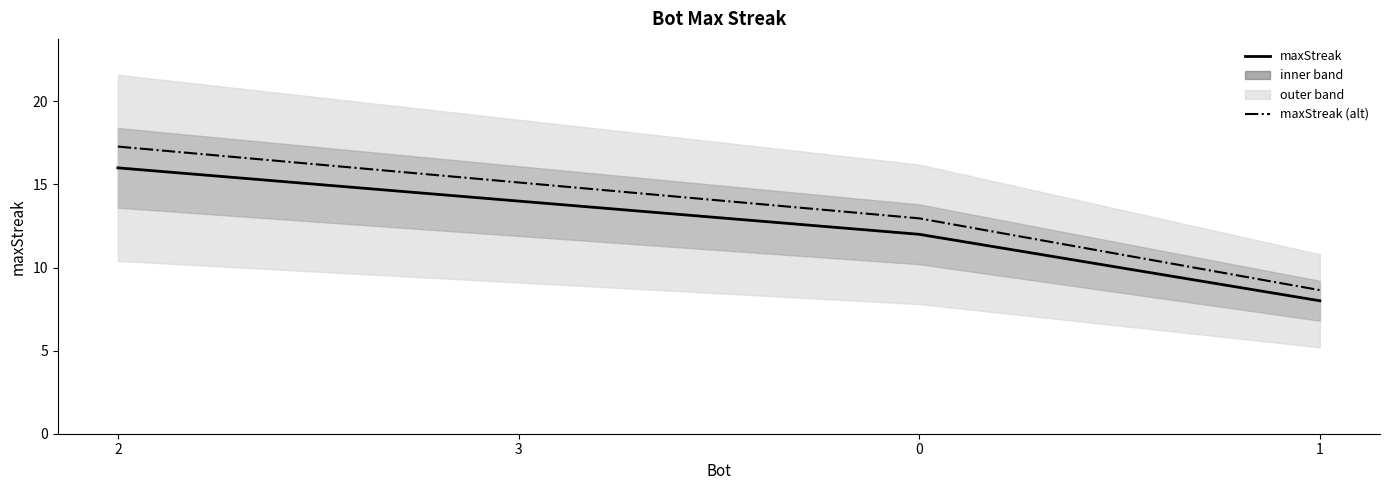

What is the total value across all series at 3?

29.1